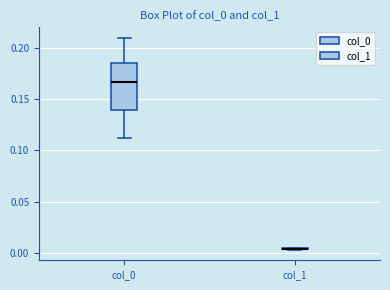

Reading left to right, read every box against the y-axis: the position of its median line, the range the box covers, and the ends of its whiskers. The values are not printed on the chart, so give them approximately, as read against the axis.

col_0: median 0.165, box 0.140 to 0.185, whiskers 0.110 to 0.210
col_1: box collapsed to a line at 0.005, whiskers 0.005 to 0.005